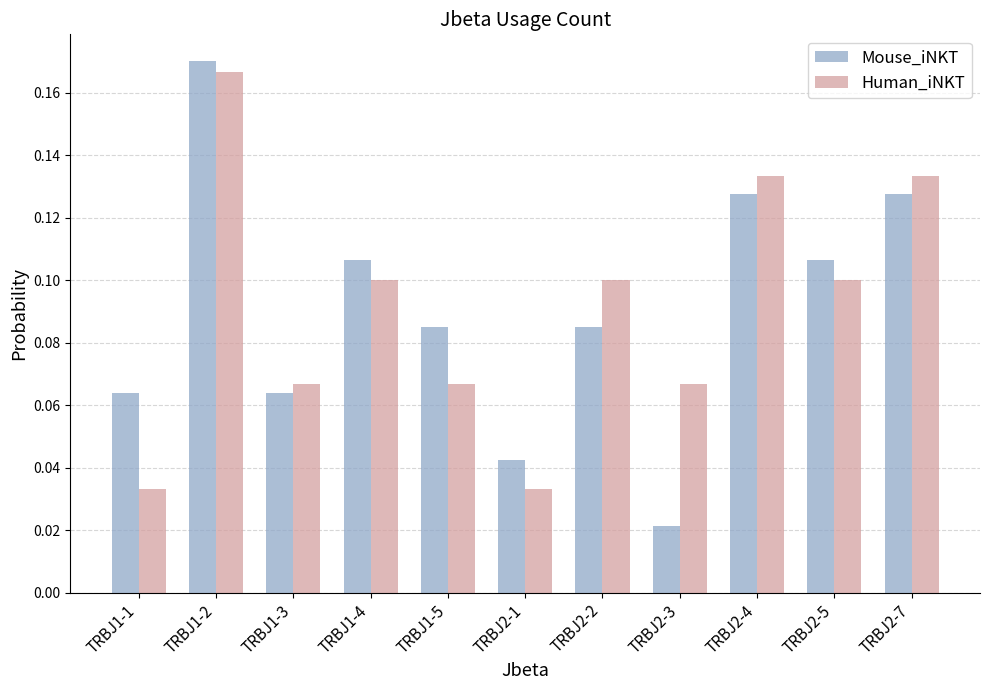

Is it true that Mouse_iNKT equals 0.1 at TRBJ1-1?

True